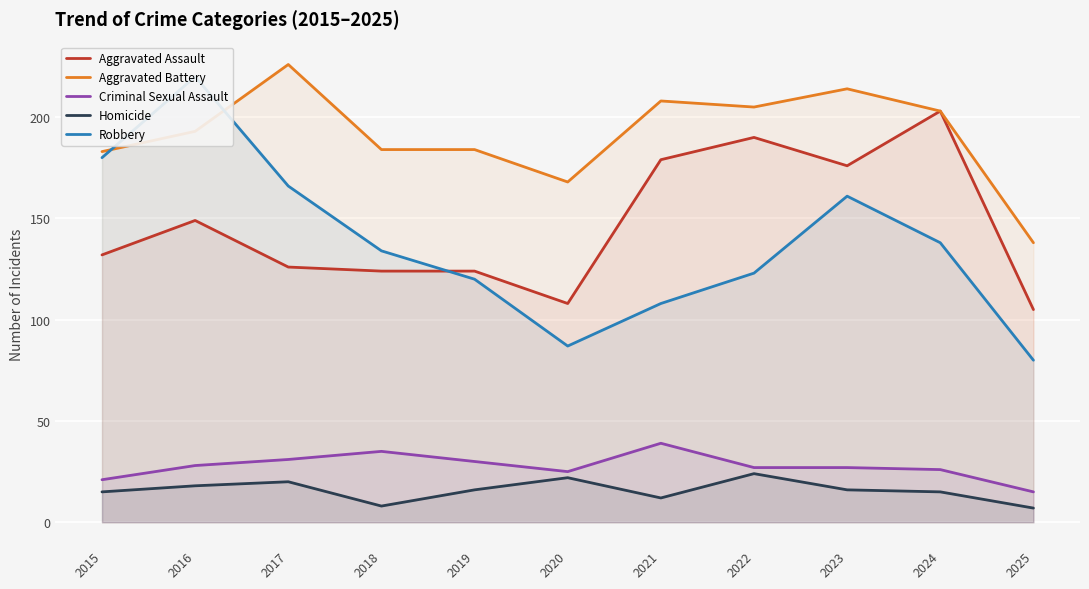

What is the average value of the Robbery series?

138